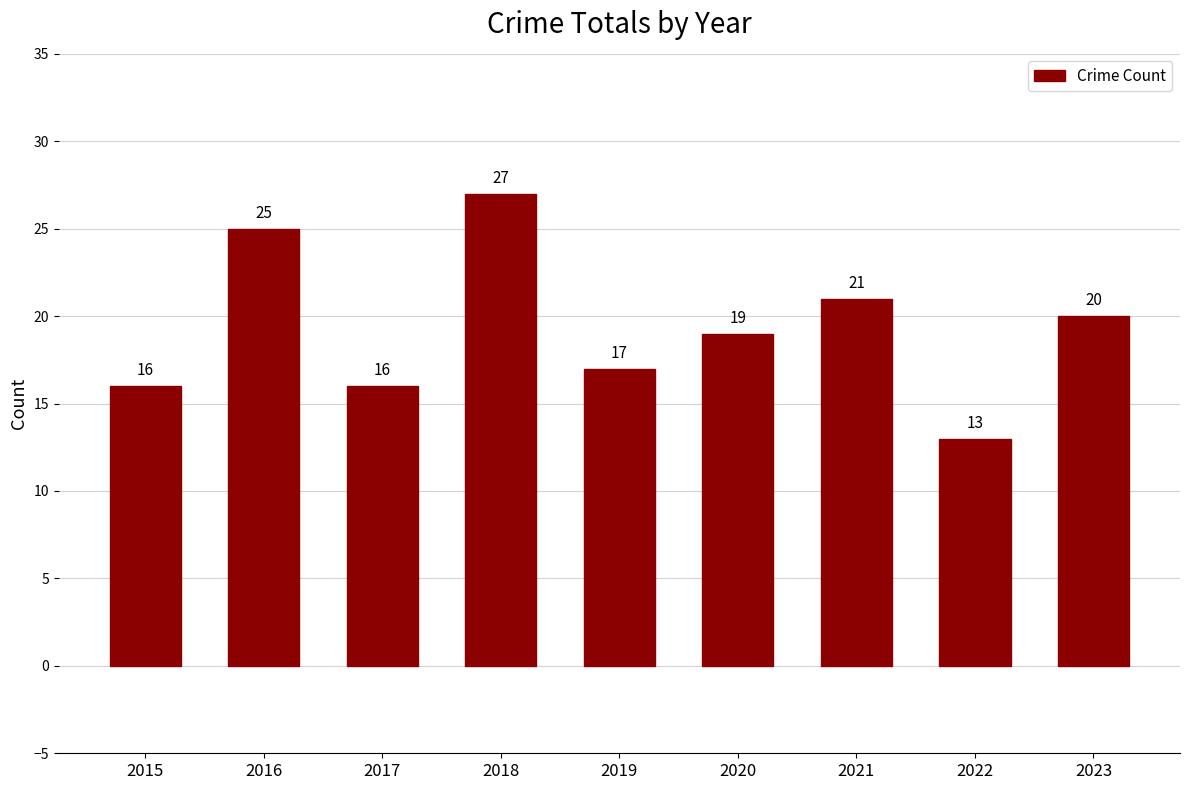

Reading left to right, list all the values displayed in this chart.

16	25	16	27	17	19	21	13	20